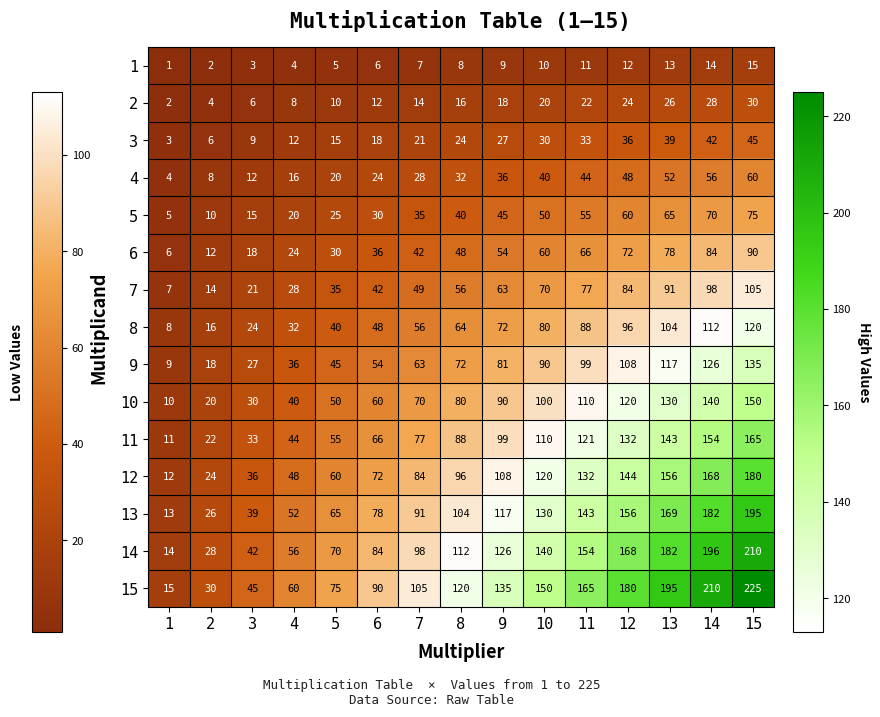

What is the average value of the 4 series?

32